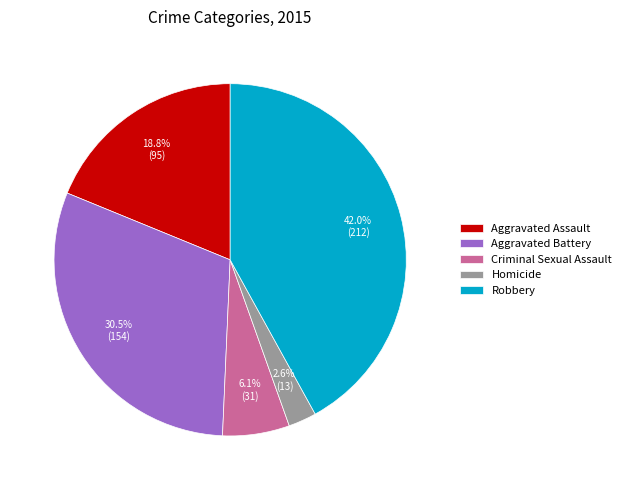

Combined, what portion of the pie is Robbery and Homicide?

44.6%